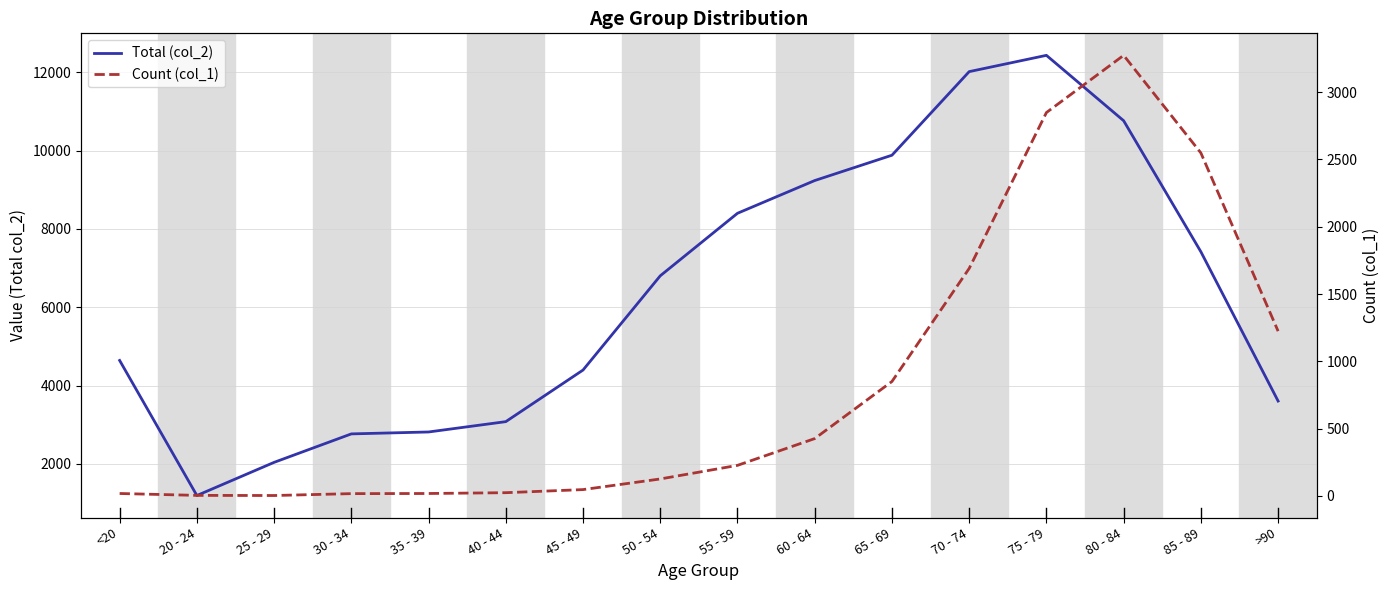

What is the sum of the Count (col_1) values at 40 - 44 and 50 - 54?

150